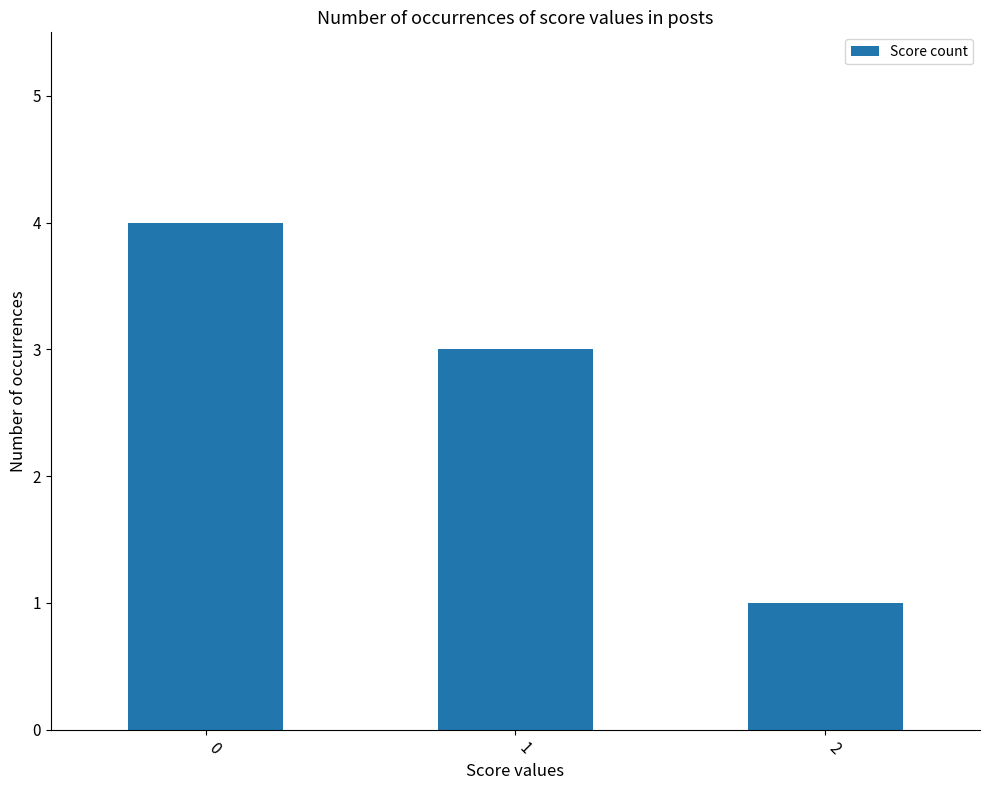

The chart shows a value of 3 at 1. True or false?

True